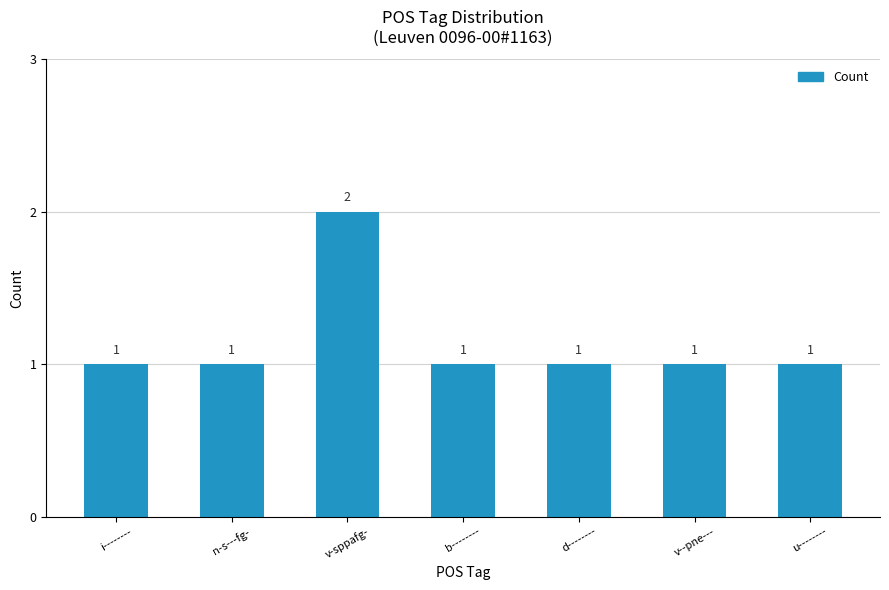

Approximately how many times larger is the value at n-s---fg- compared to b--------?

1.0